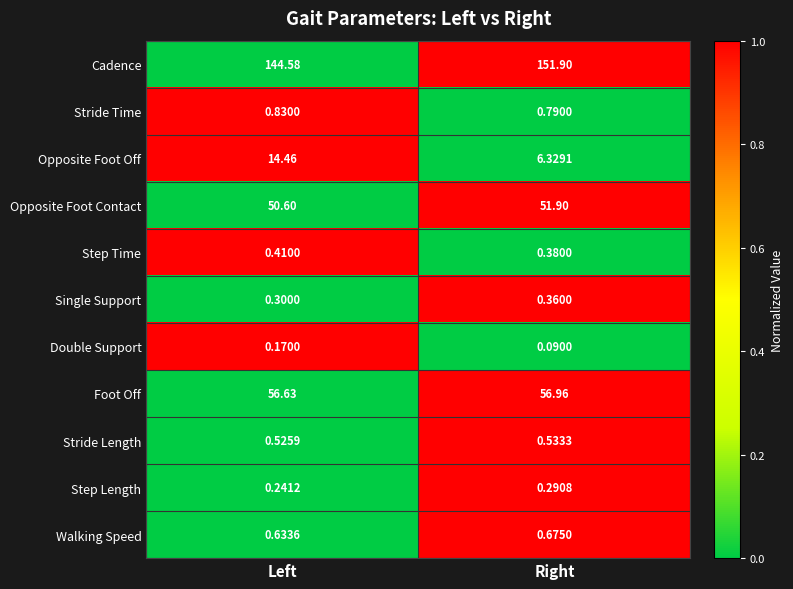

Rank the series by their maximum value, from lowest to highest.

Double Support, Step Length, Single Support, Step Time, Stride Length, Walking Speed, Stride Time, Opposite Foot Off, Opposite Foot Contact, Foot Off, Cadence